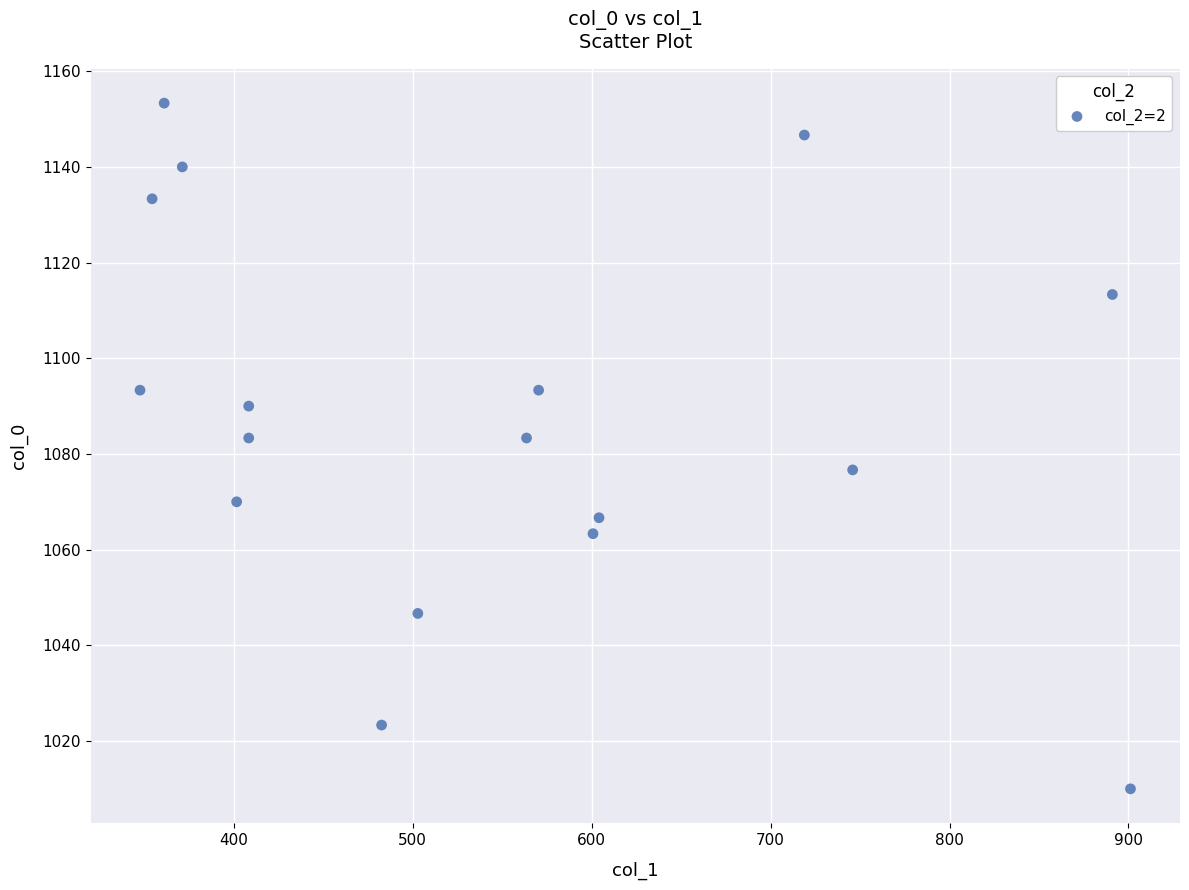

What is the range of X values (max minus min)?

553.5